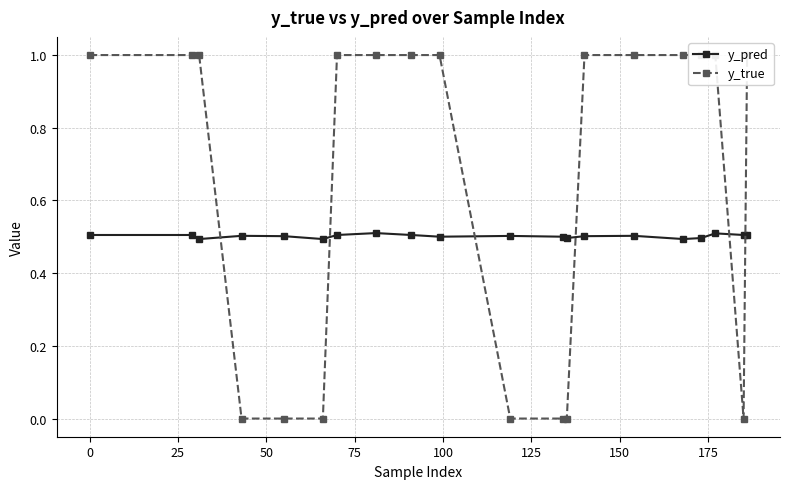

What is the greatest value displayed?

1.0